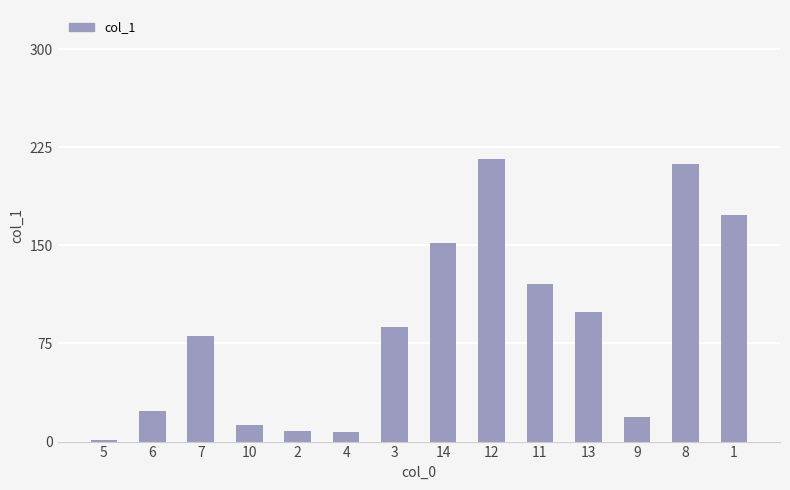

What is the label of the 1st bar from the left?

5